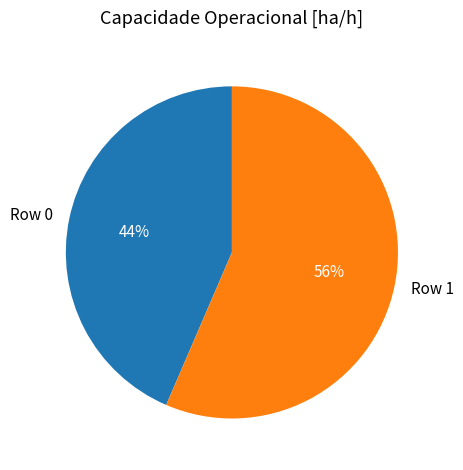

True or false: Row 1 accounts for 46% of the total.

False